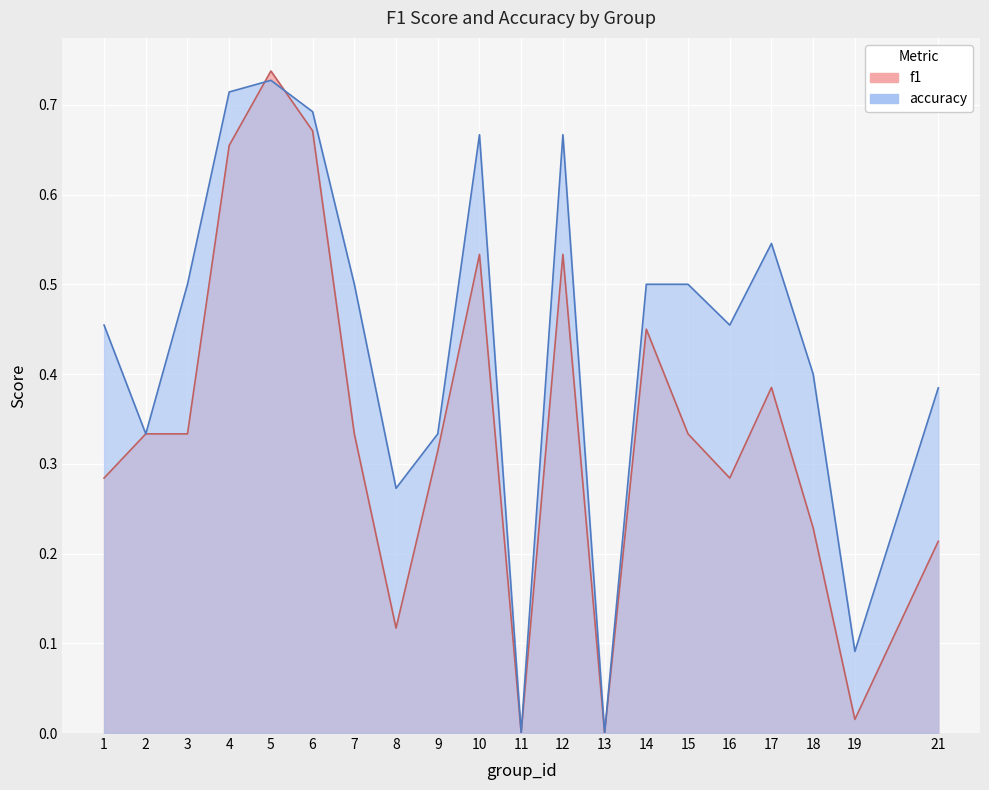

The accuracy series shows 0.5 at 14. True or false?

True